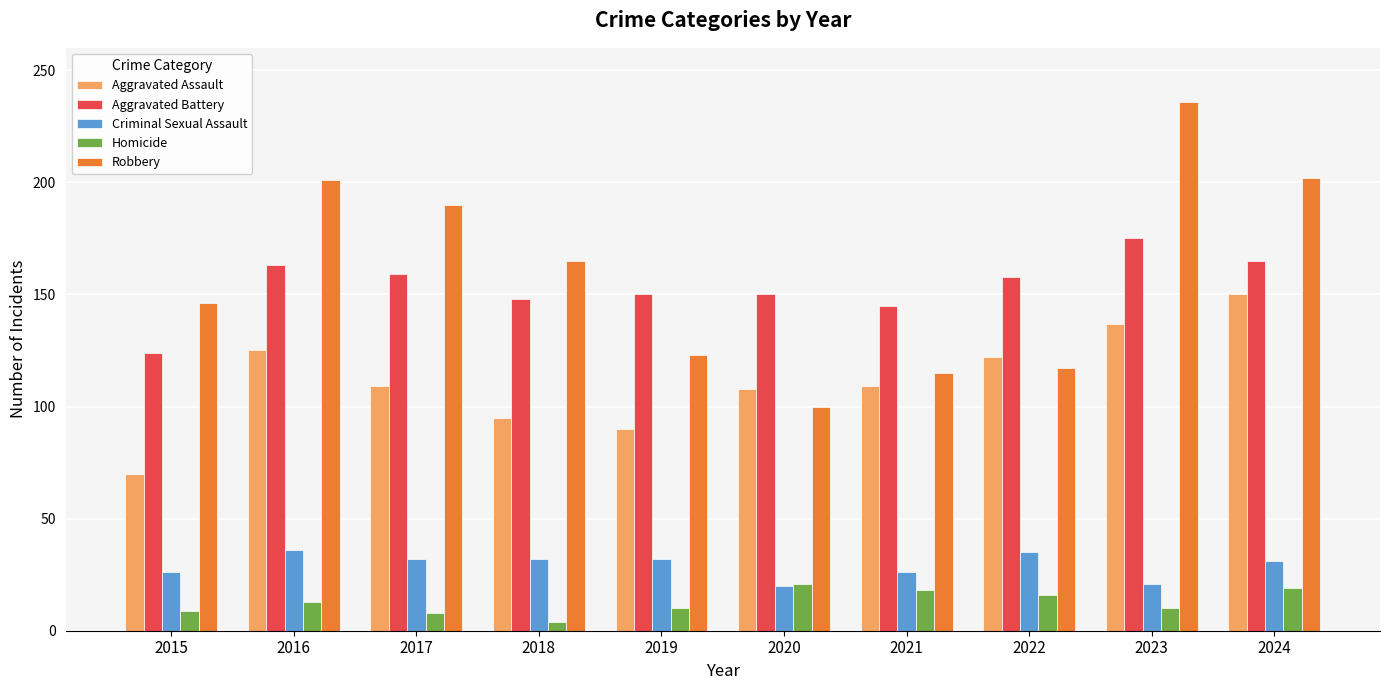

At 2018, list the series in order from largest to smallest.

Robbery, Aggravated Battery, Aggravated Assault, Criminal Sexual Assault, Homicide